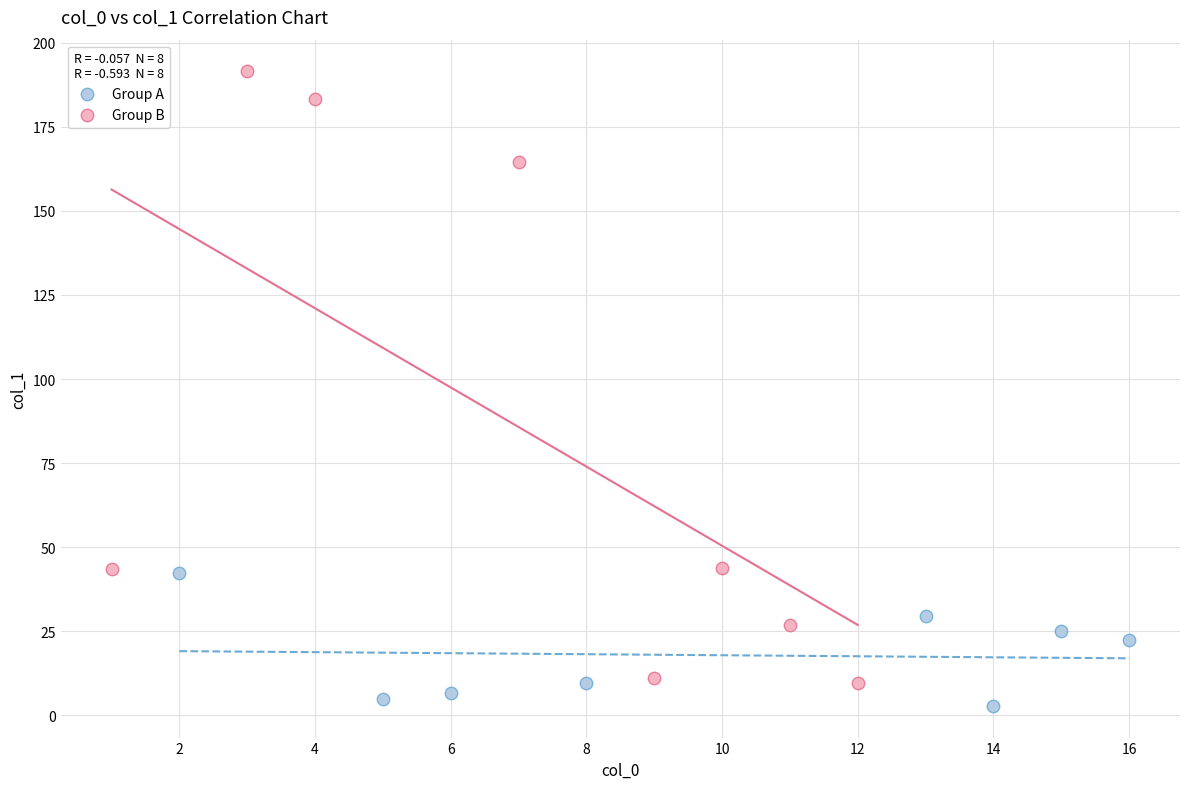

Which series contains the highest Y value?

Group B